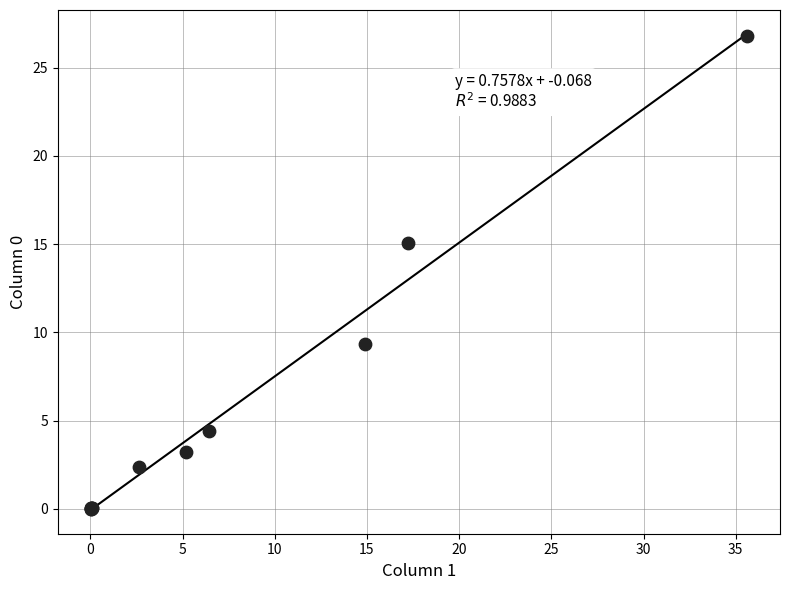

What Y value in the scatter plot is closest to 13?

15.1